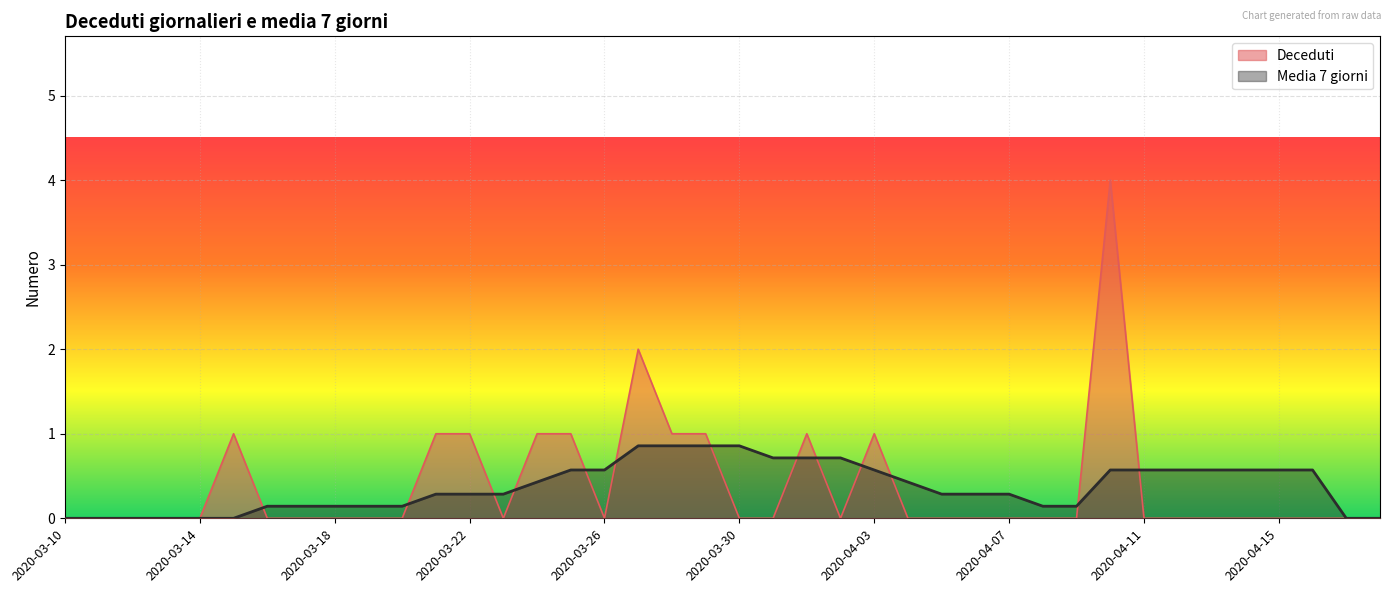

Reading left to right, list all the values displayed in this chart.

Deceduti: 0.0	0.0	0.0	0.0	0.0	1.0	0.0	0.0	0.0	0.0	0.0	1.0	1.0	0.0	1.0	1.0	0.0	2.0	1.0	1.0	0.0	0.0	1.0	0.0	1.0	0.0	0.0	0.0	0.0	0.0	0.0	4.0	0.0	0.0	0.0	0.0	0.0	0.0	0.0	0.0
Media 7 giorni: 0.0	0.0	0.0	0.0	0.0	0.0	0.1	0.1	0.1	0.1	0.1	0.3	0.3	0.3	0.4	0.6	0.6	0.9	0.9	0.9	0.9	0.7	0.7	0.7	0.6	0.4	0.3	0.3	0.3	0.1	0.1	0.6	0.6	0.6	0.6	0.6	0.6	0.6	0.0	0.0